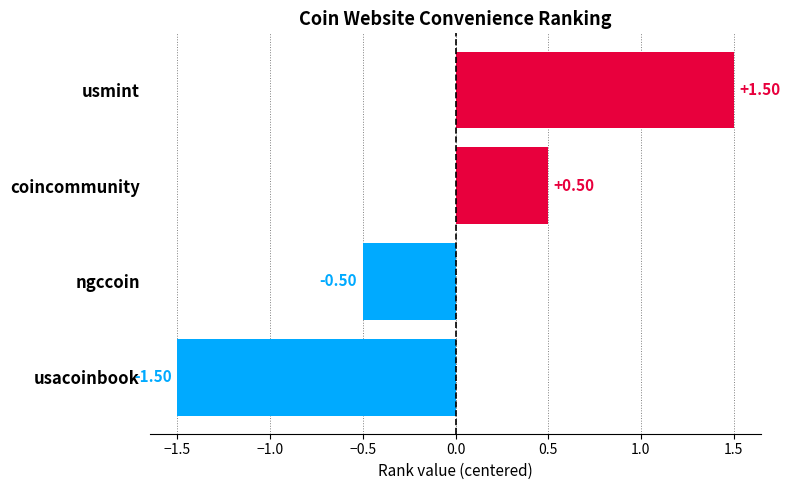

Where is the data nearest to the value 0?

ngccoin